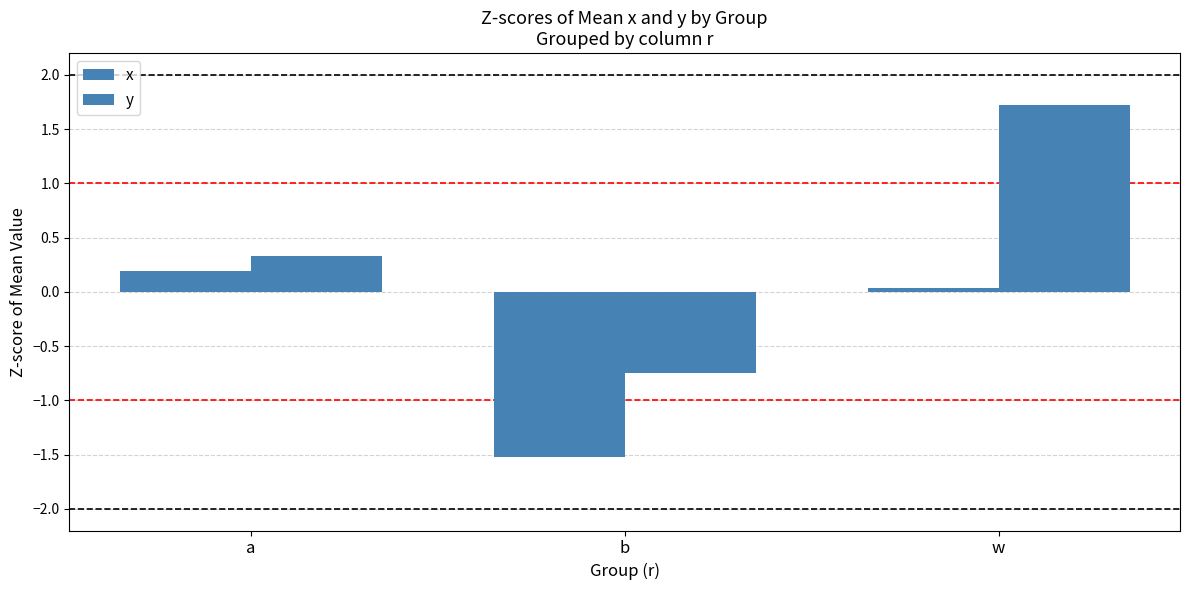

What is the maximum value for y?

1.7